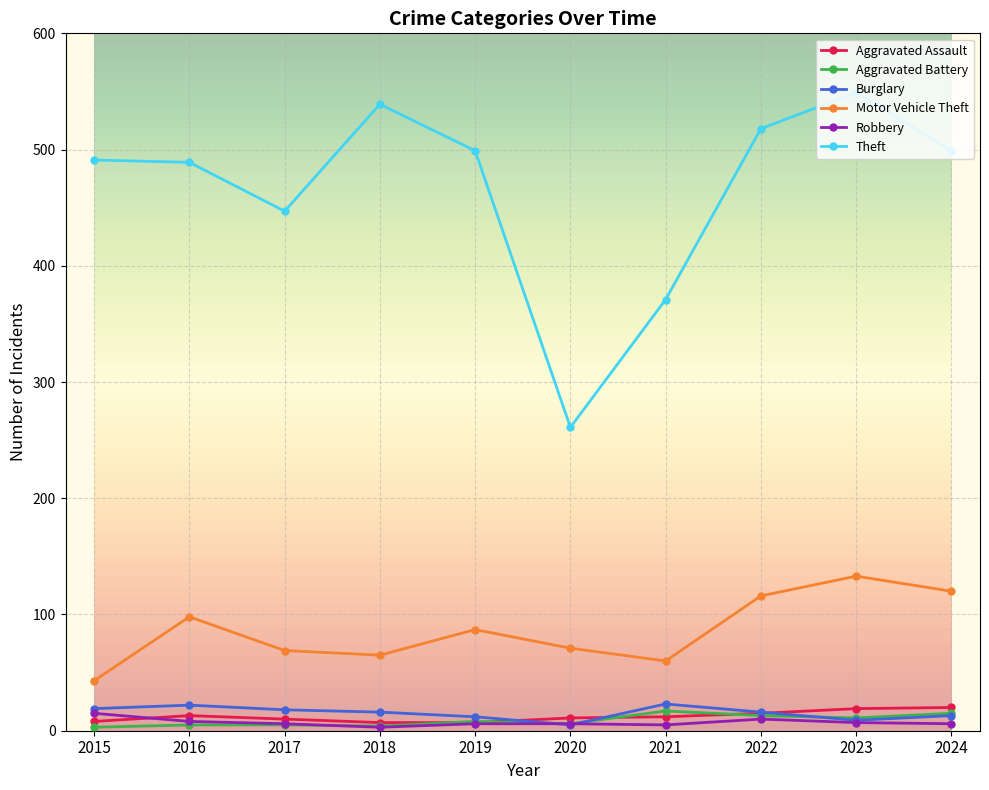

What is the value of the Aggravated Assault point at the 9th from the left?

19